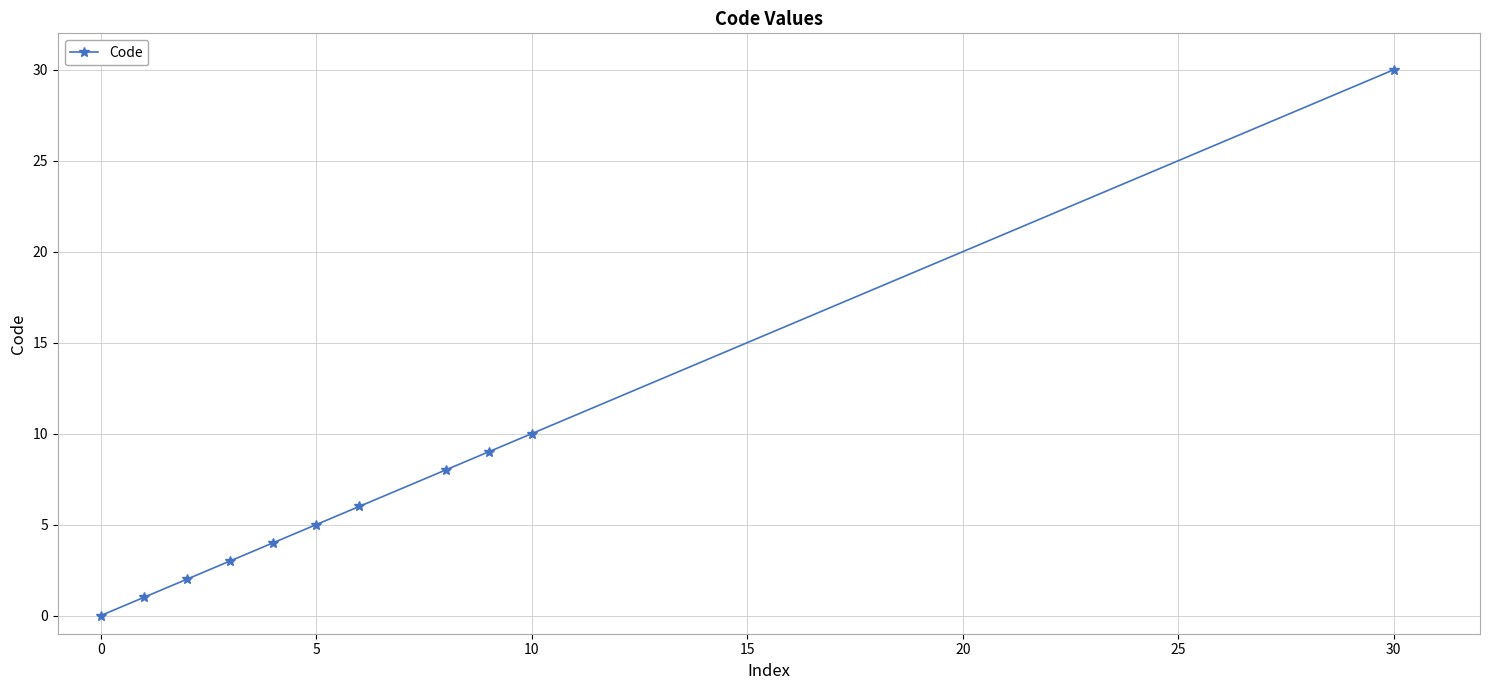

What is the maximum value shown in the chart?

30